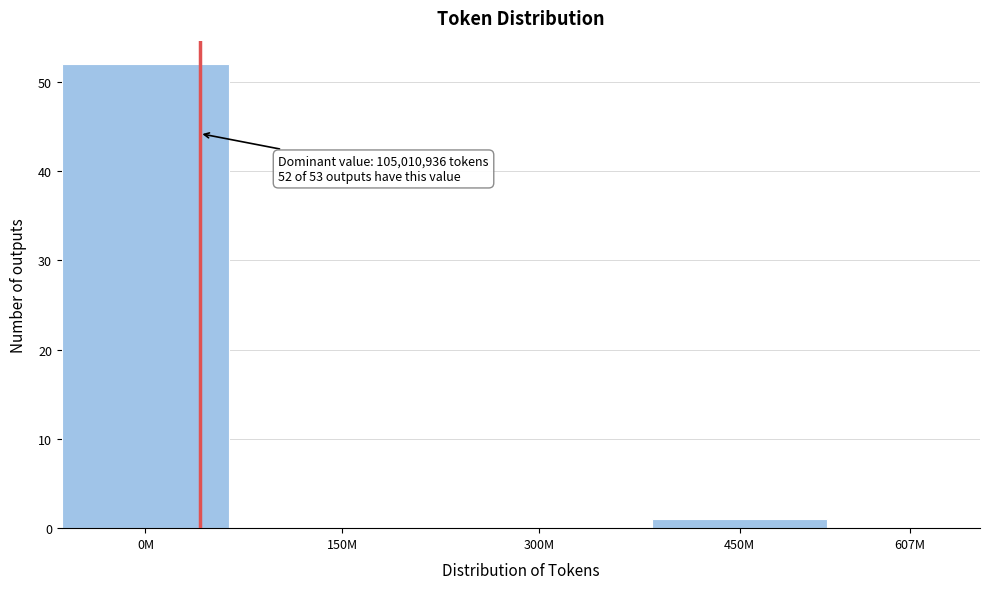

Reading left to right, extract all data points from this chart.

0M=52	150M=0	300M=0	450M=1	607M=0